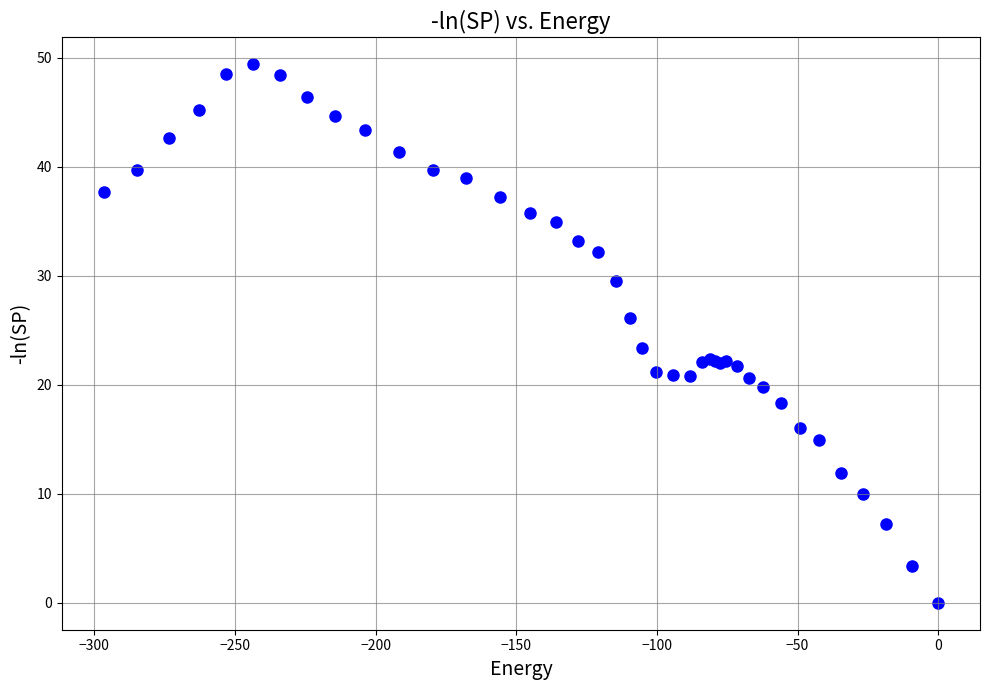

What Y value in the scatter plot is closest to 24?

23.4